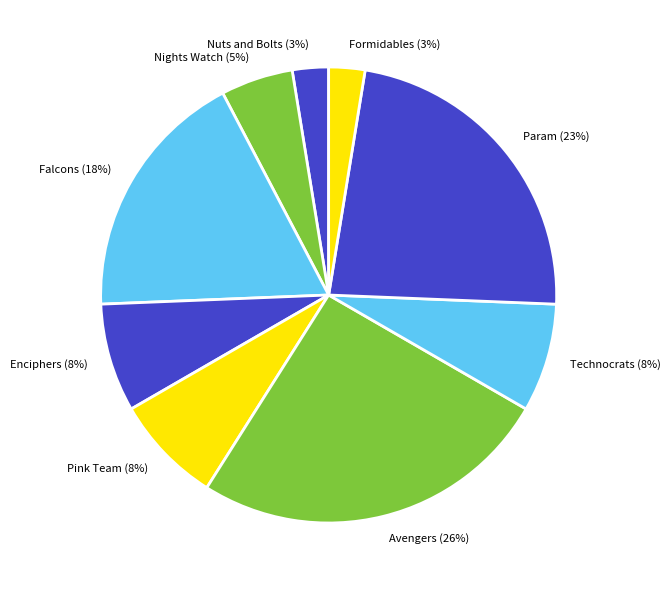

Does Technocrats account for over 50% of the chart?

No